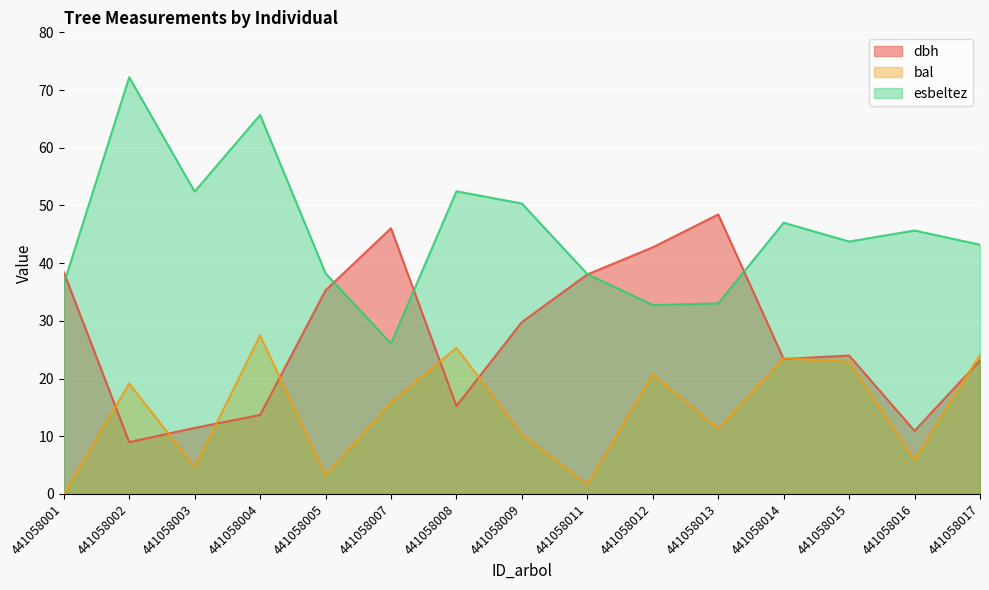

What is the total value across all series at 441058005?

76.8